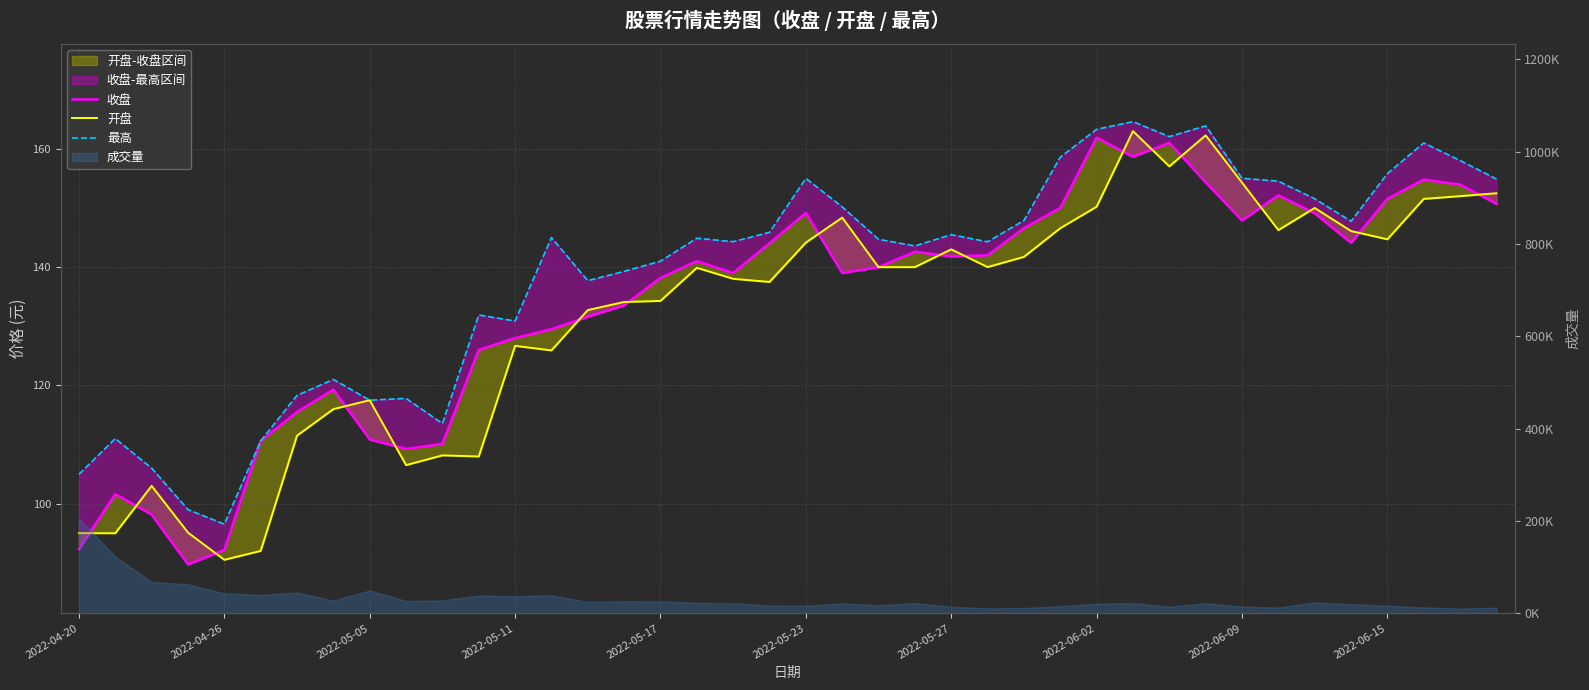

The 开盘 series shows 140.0 at 25. True or false?

True